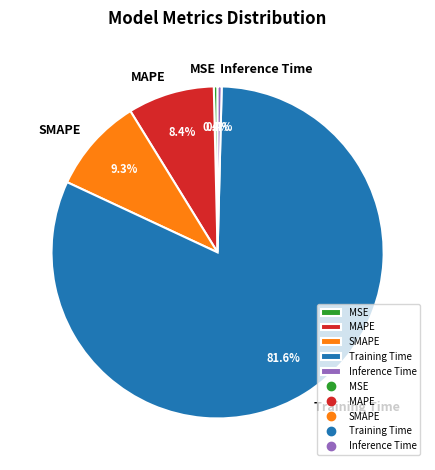

Which slice is the largest?

Training Time